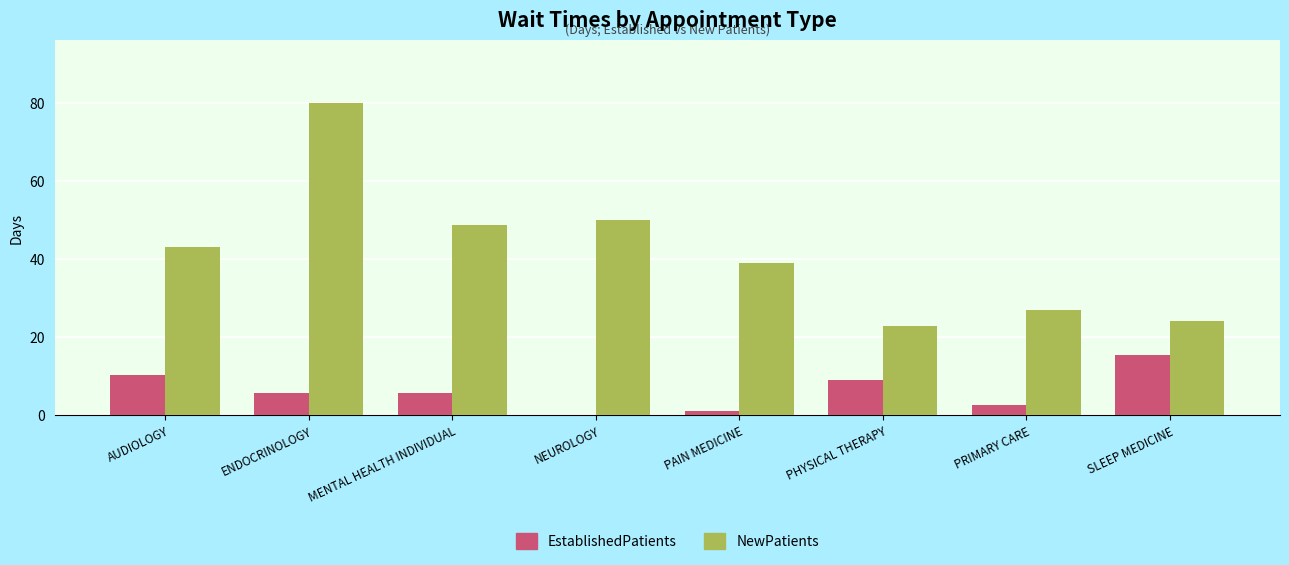

Which series has the largest range (max minus min)?

NewPatients